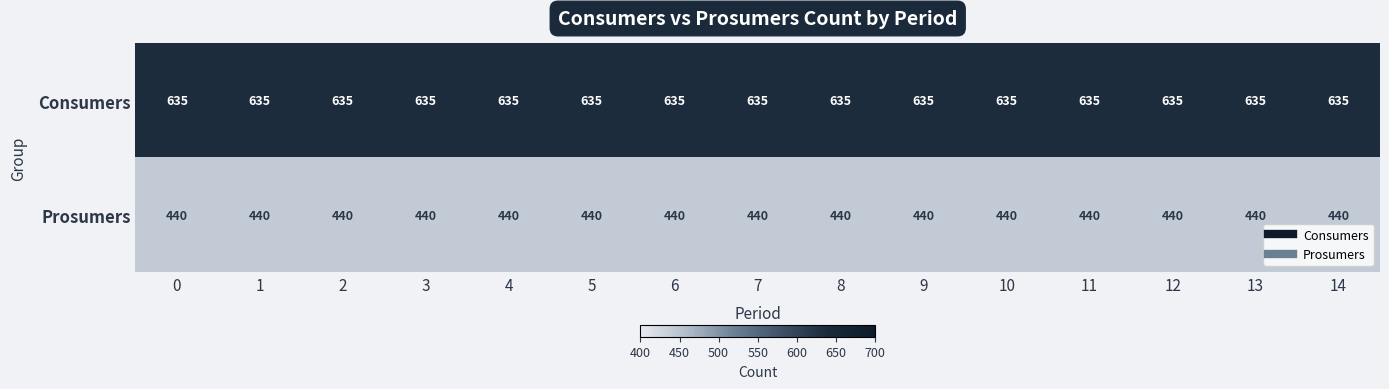

What is the average value of the Consumers series?

635